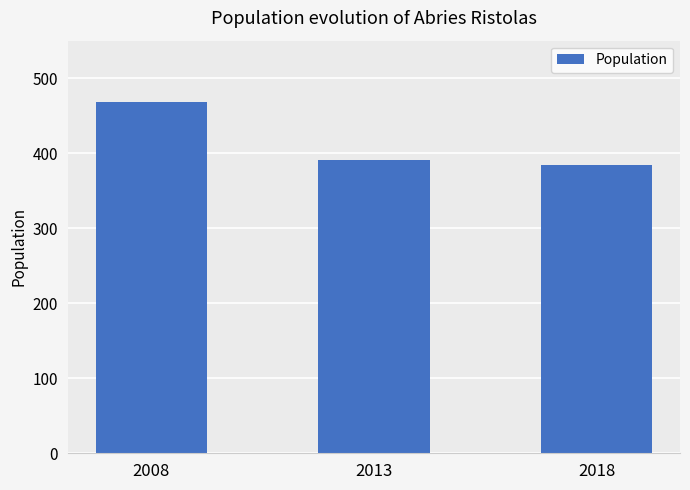

Is it true that the value at 2008 is 468?

True